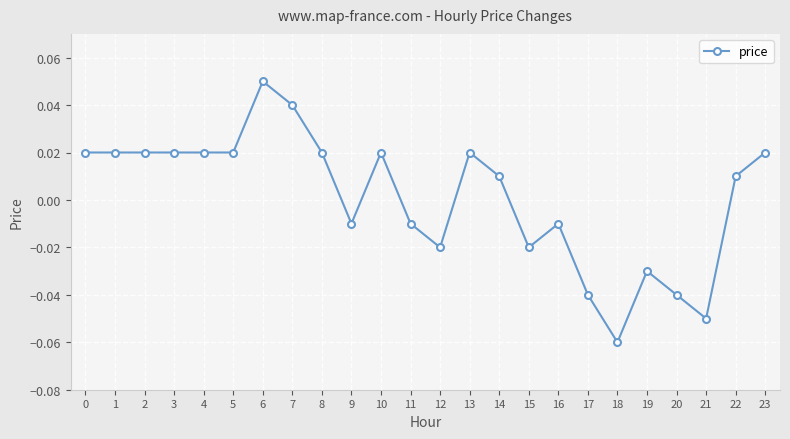

Which label corresponds to the smallest value in the chart?

18